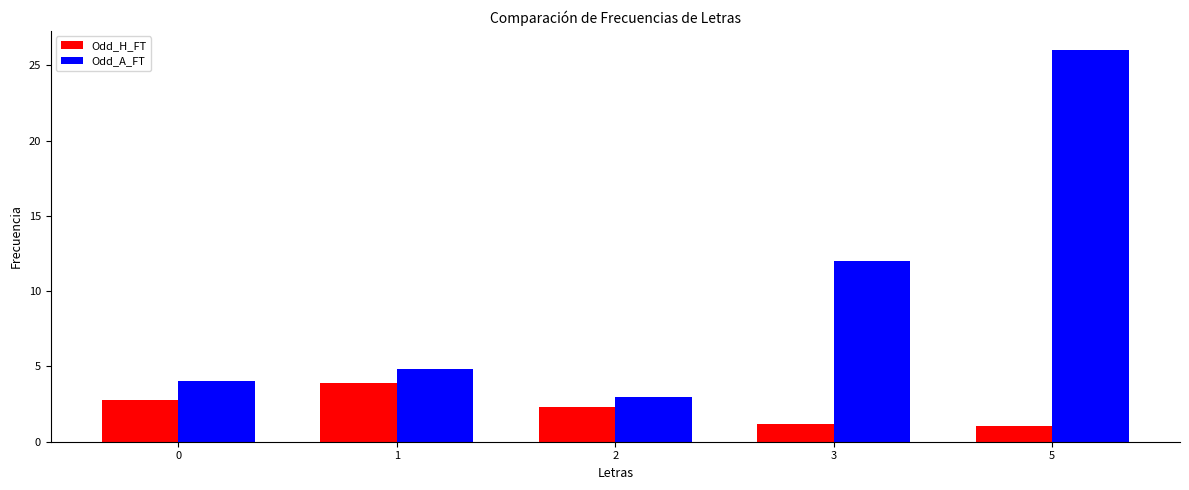

What are all the series names shown in the legend?

Odd_H_FT, Odd_A_FT